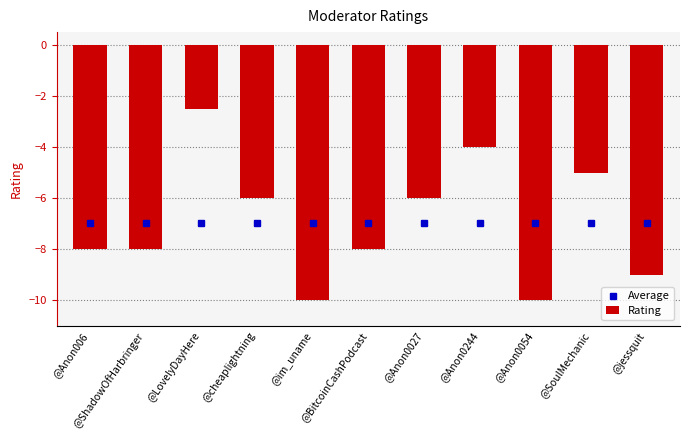

What is the sum of the Rating values at @cheaplightning and @BitcoinCashPodcast?

-14.0